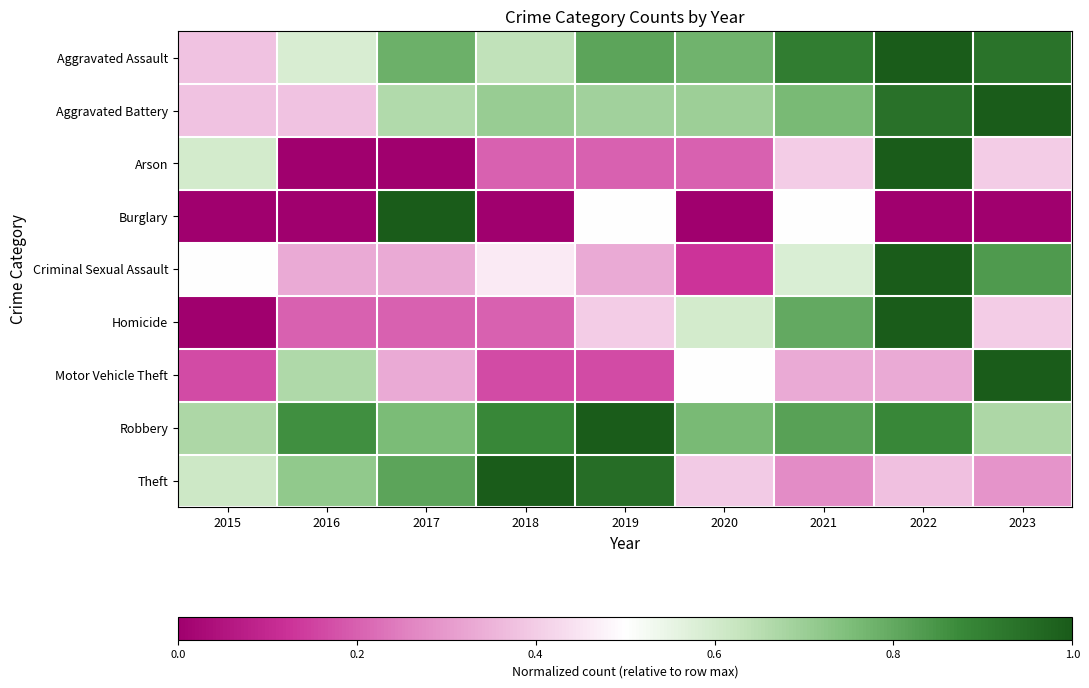

How many distinct data groups are displayed?

9